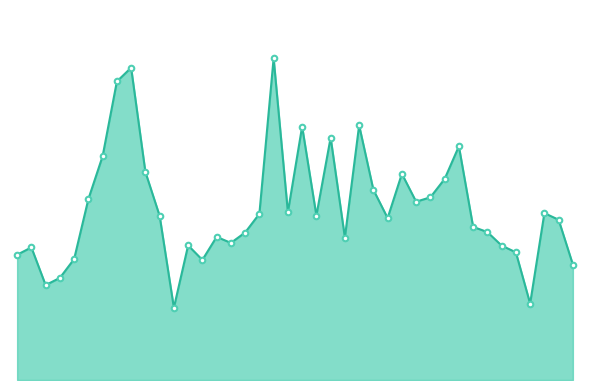

Does the chart display data point markers on the line(s)?

No